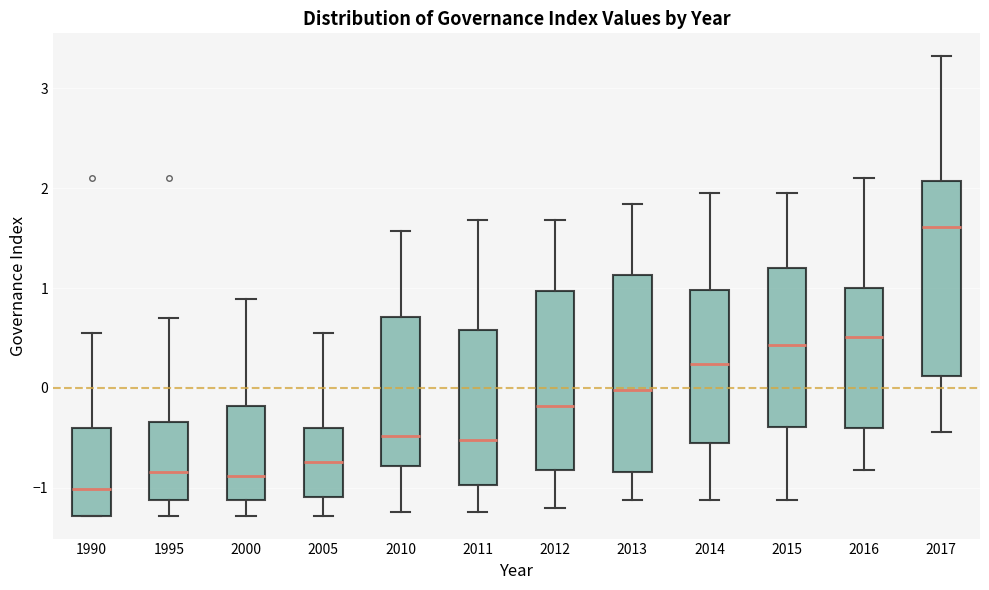

Reading left to right, read every box against the y-axis: the position of its median line, the range the box covers, and the ends of its whiskers. The values are not printed on the chart, so give them approximately, as read against the axis.

1990: median -1.0, box -1.3 to -0.4, whiskers -1.3 to 0.5
1995: median -0.8, box -1.1 to -0.3, whiskers -1.3 to 0.7
2000: median -0.9, box -1.1 to -0.2, whiskers -1.3 to 0.9
2005: median -0.7, box -1.1 to -0.4, whiskers -1.3 to 0.5
2010: median -0.5, box -0.8 to 0.7, whiskers -1.2 to 1.6
2011: median -0.5, box -1.0 to 0.6, whiskers -1.2 to 1.7
2012: median -0.2, box -0.8 to 1.0, whiskers -1.2 to 1.7
2013: median 0.0, box -0.8 to 1.1, whiskers -1.1 to 1.8
2014: median 0.2, box -0.6 to 1.0, whiskers -1.1 to 2.0
2015: median 0.4, box -0.4 to 1.2, whiskers -1.1 to 2.0
2016: median 0.5, box -0.4 to 1.0, whiskers -0.8 to 2.1
2017: median 1.6, box 0.1 to 2.1, whiskers -0.4 to 3.3